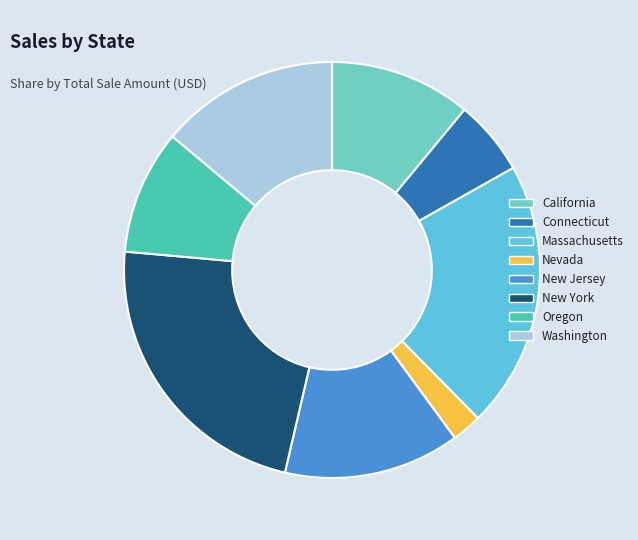

Count the number of slices in the pie.

8